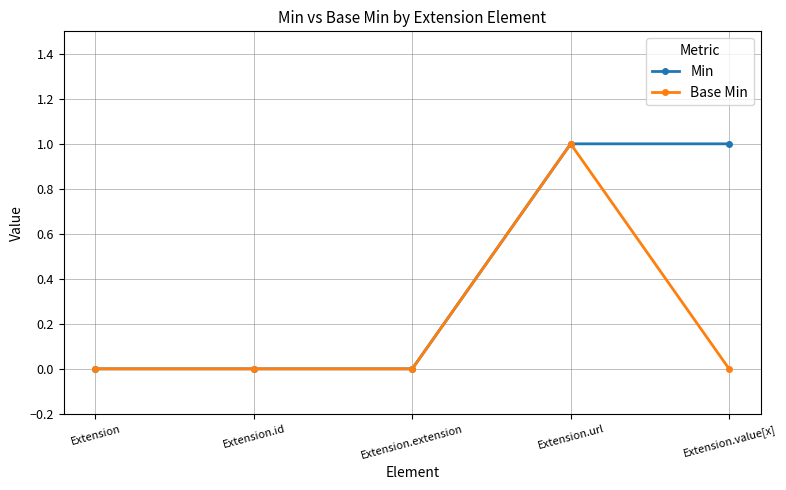

Reading left to right, what are all the values shown in this chart?

Min: Extension=0	Extension.id=0	Extension.extension=0	Extension.url=1	Extension.value[x]=1
Base Min: Extension=0	Extension.id=0	Extension.extension=0	Extension.url=1	Extension.value[x]=0